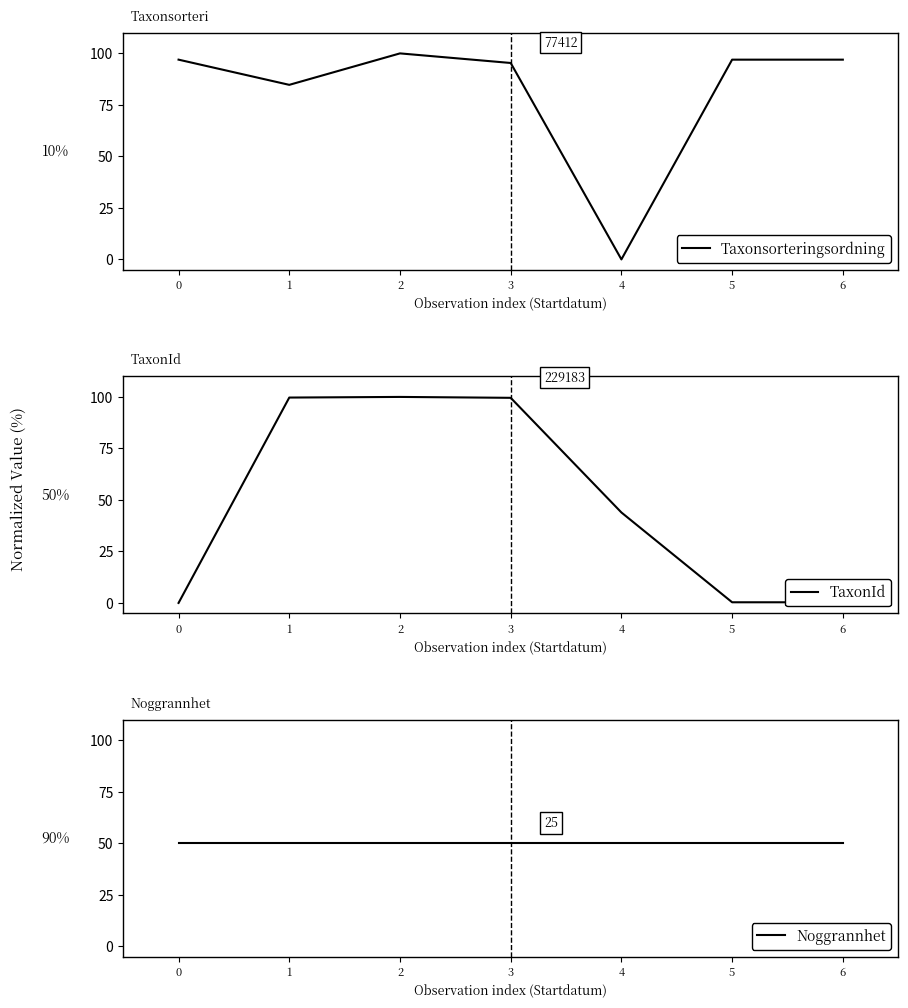

Is it true that Noggrannhet equals 50.0 at 4?

True